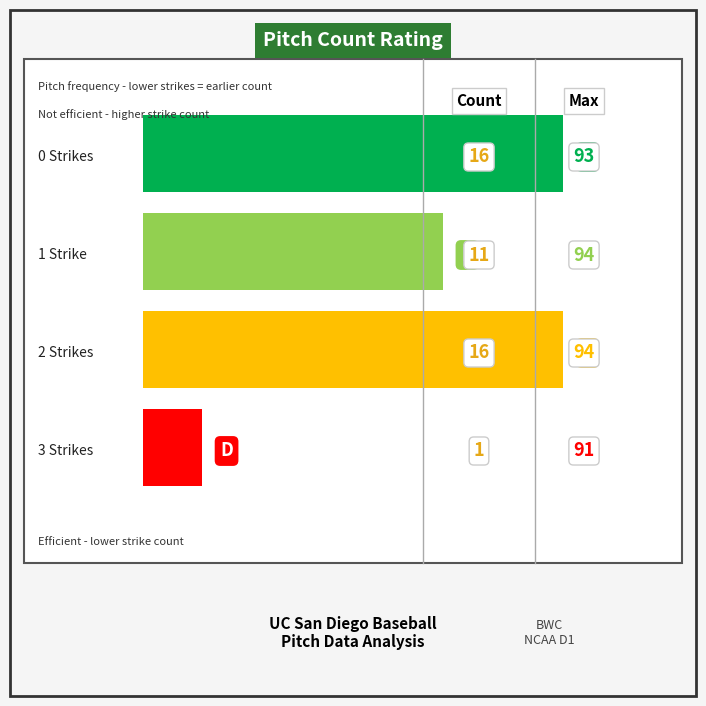

Which has a higher value, 2 or 6?

2